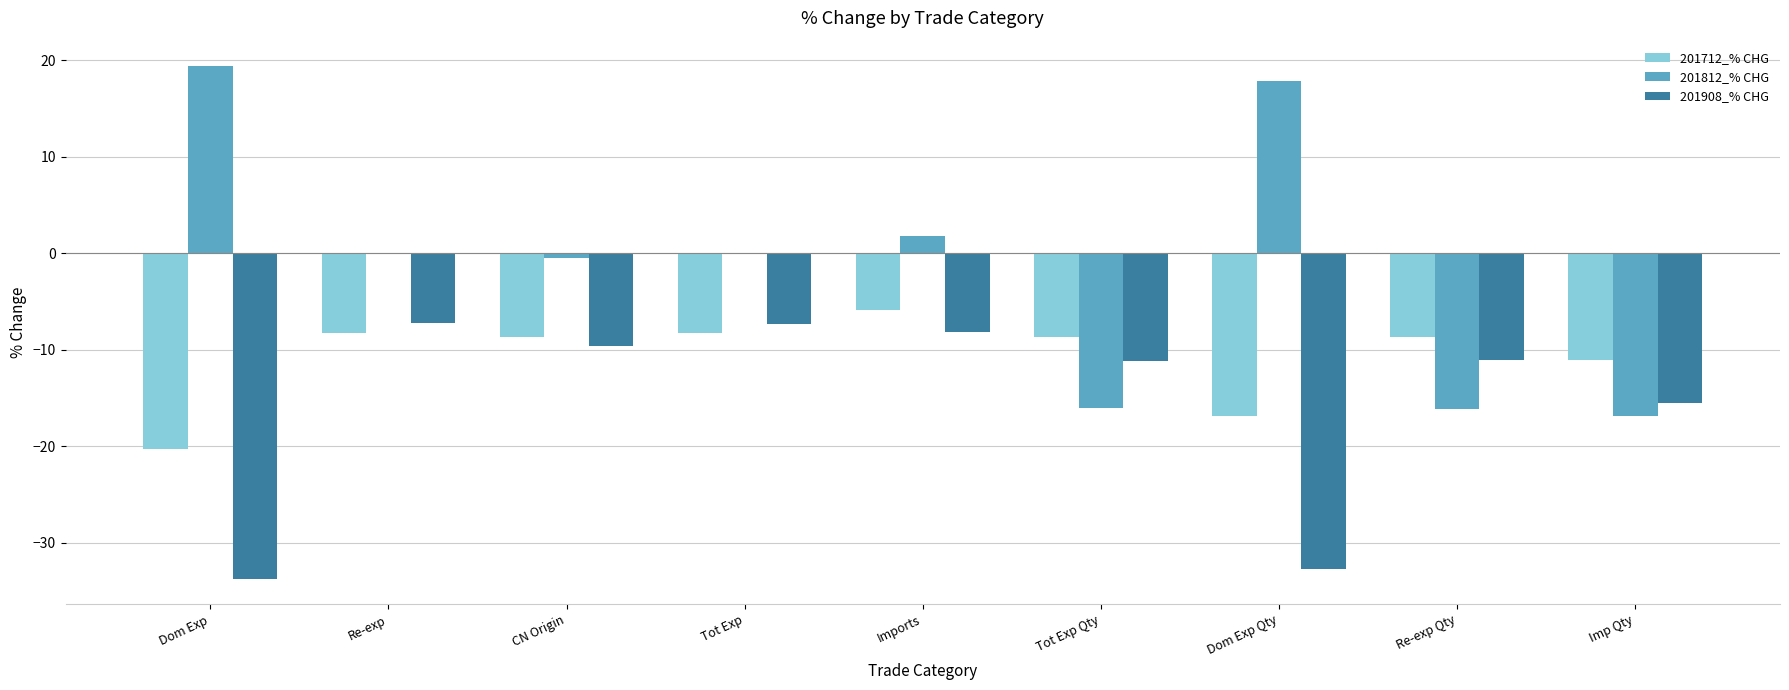

Which series has the largest total across all categories?

201812_% CHG